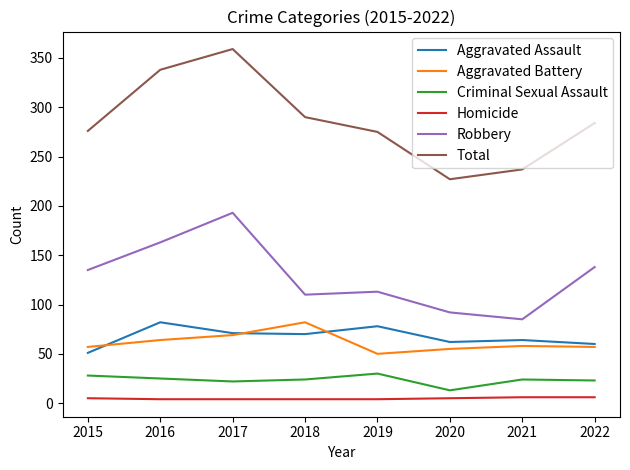

Is the value of Robbery at 2015 greater than the value of Aggravated Battery at 2018?

Yes